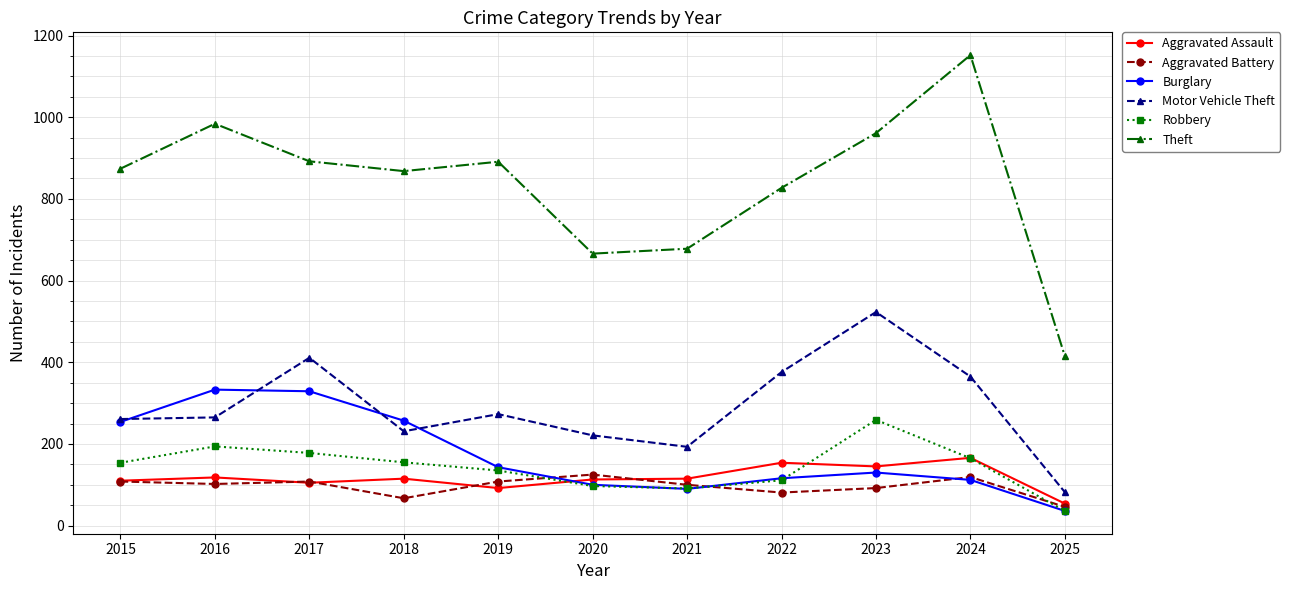

What is the difference between the maximum and minimum values in the Theft series?

737